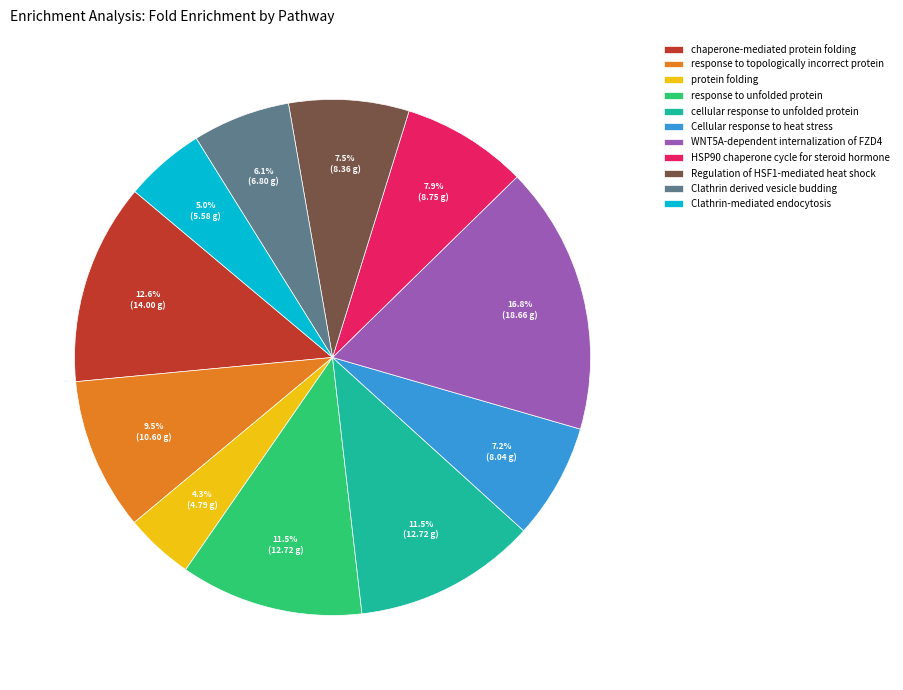

Does any single category account for the majority?

No